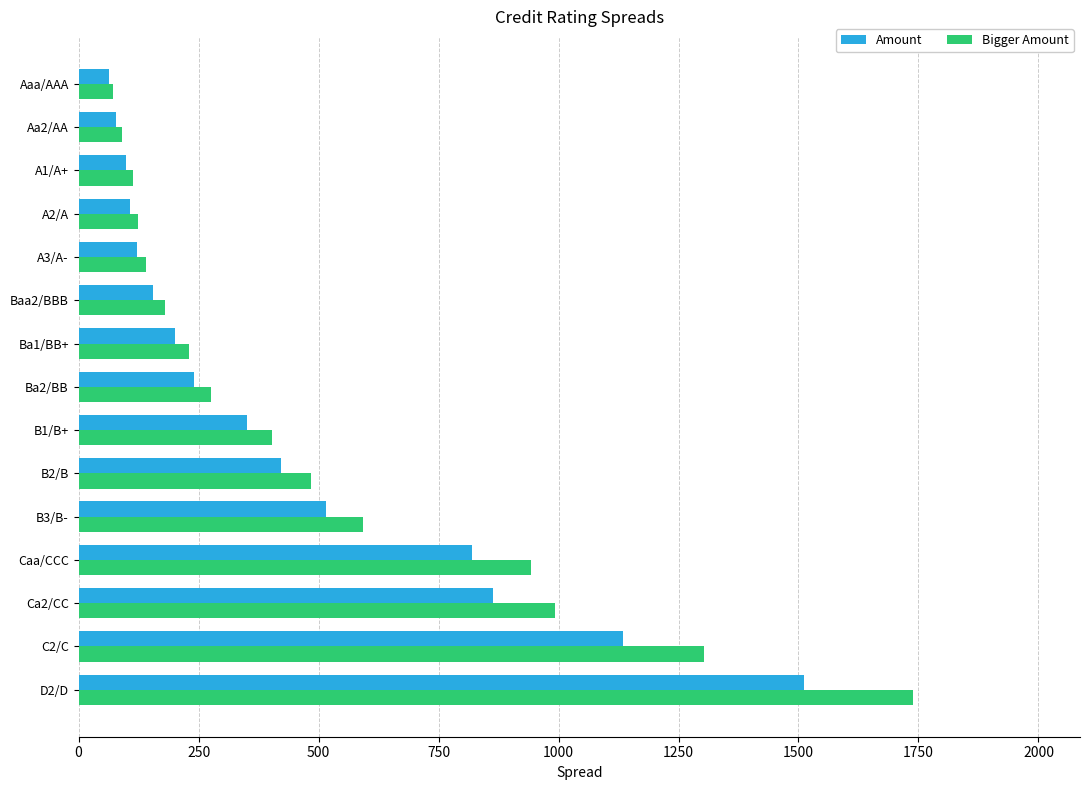

What is the total value across all series at A3/A-?

262.3